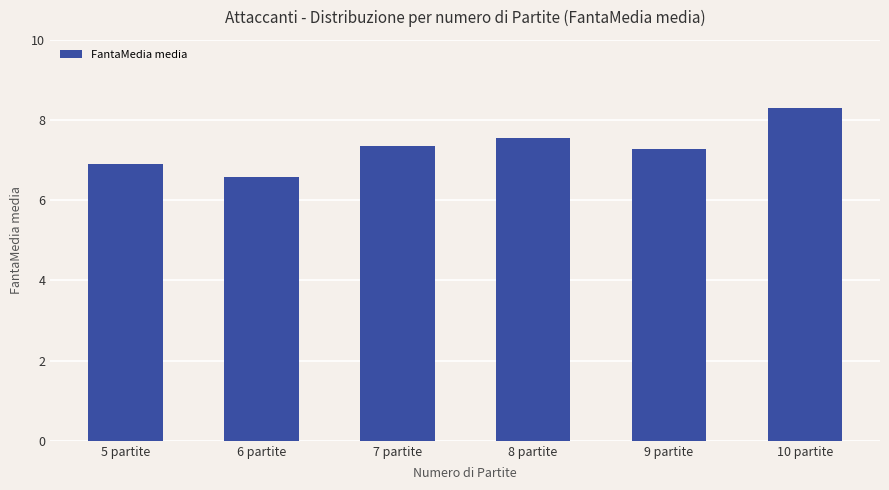

What is the approximate value at 6 partite?

6.6